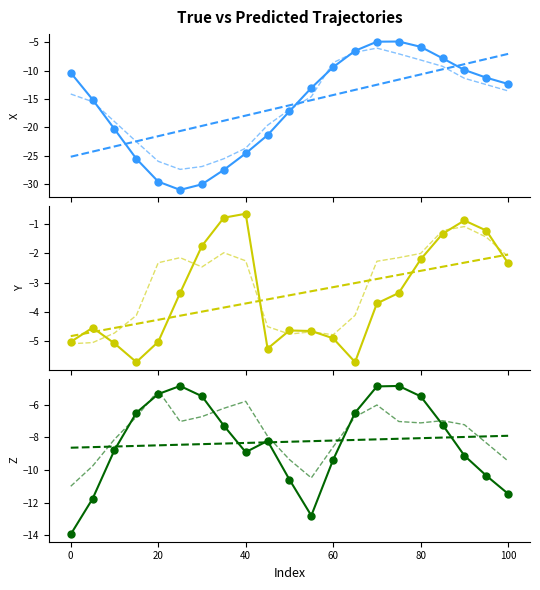

At which category does Z_True reach its first local valley?

40